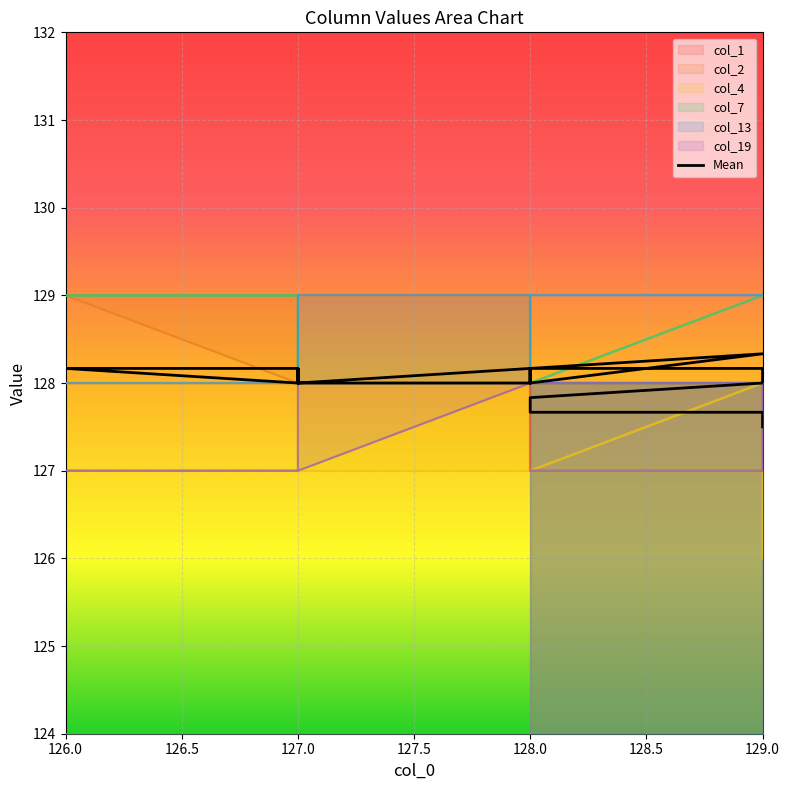

The value at 127.0 is 78.7. True or false?

False